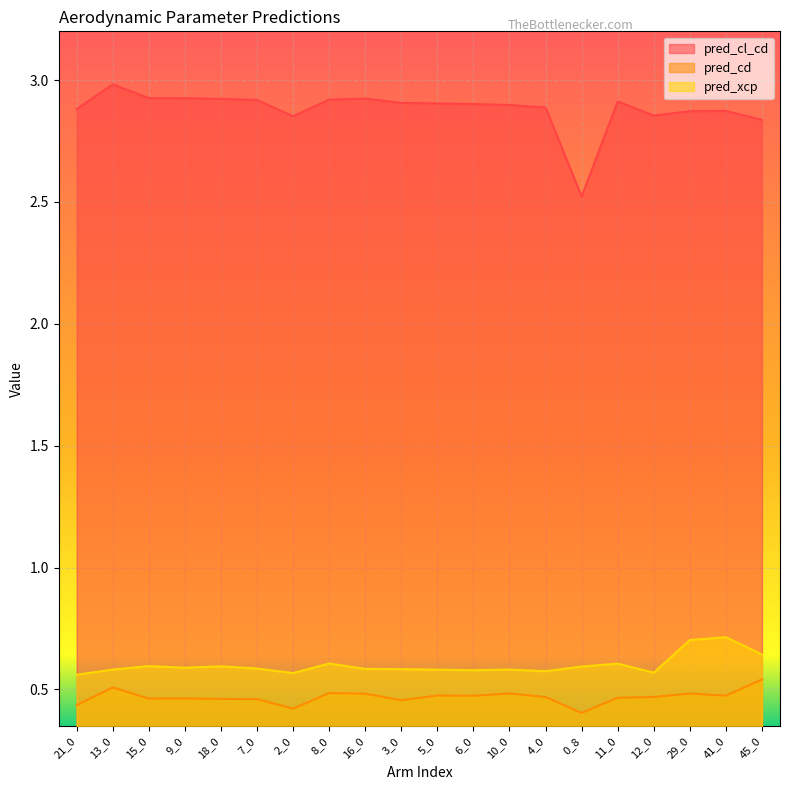

At how many categories does at least one series exceed 1?

20